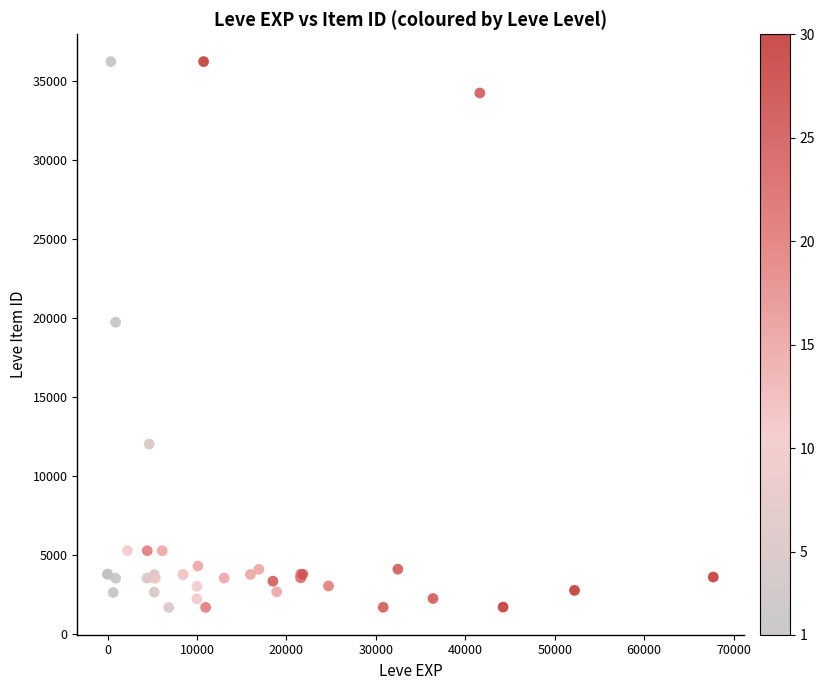

What Y value in the scatter plot is closest to 18967?

19744